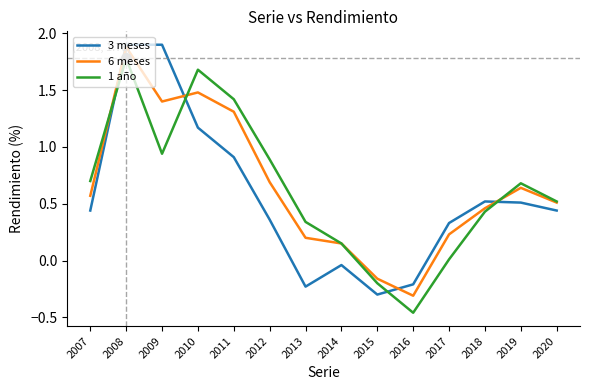

The 6 meses series shows 0.5 at 2018. True or false?

True